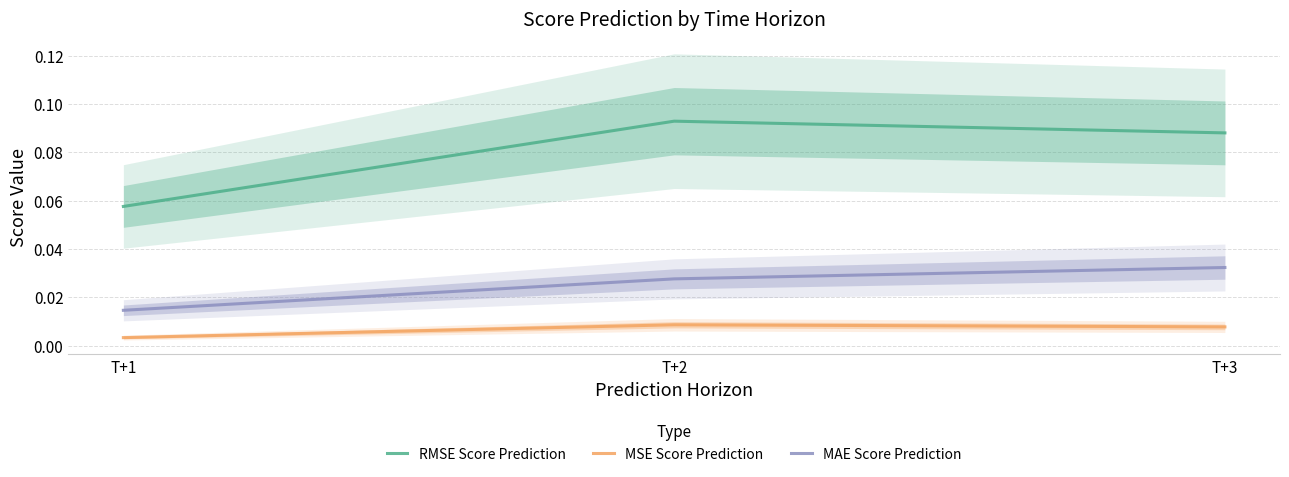

How many lines are shown in the chart?

3